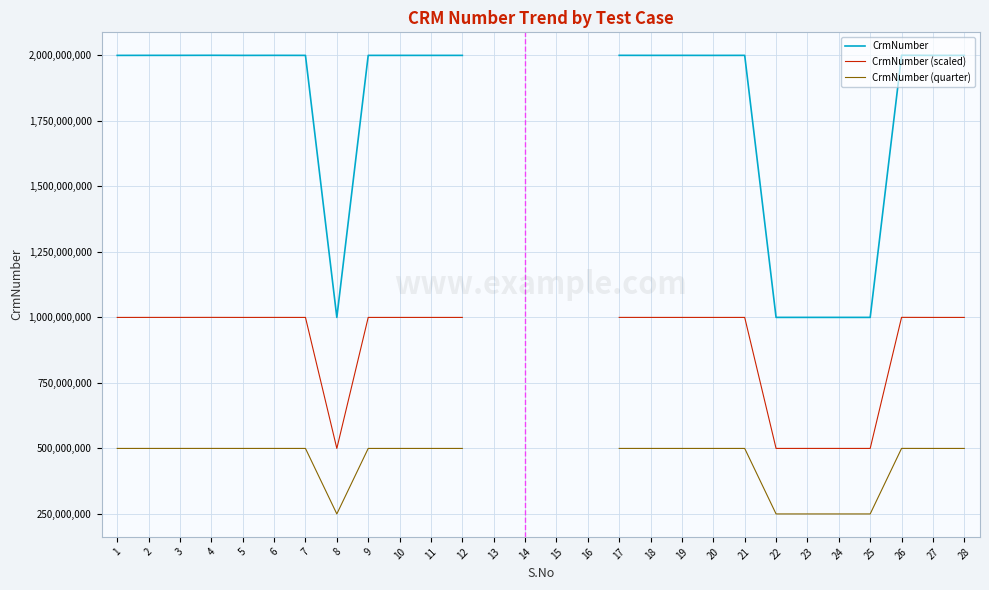

Which category has the highest value in the CrmNumber series?

26